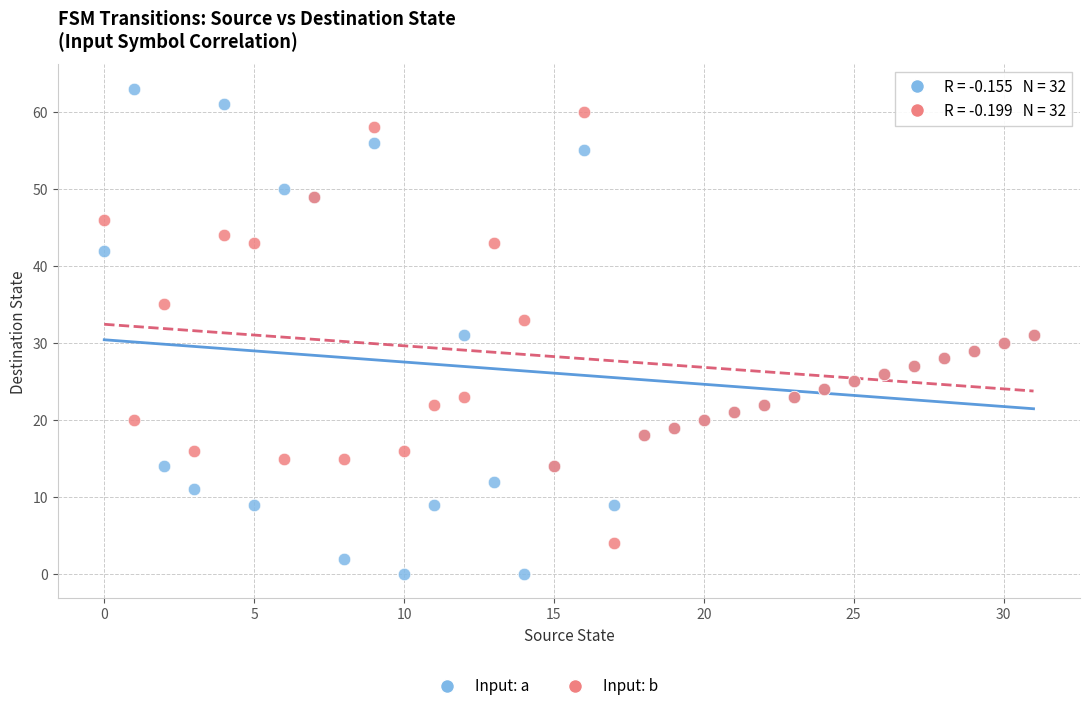

Which series has the widest spread of Y values?

Input: a